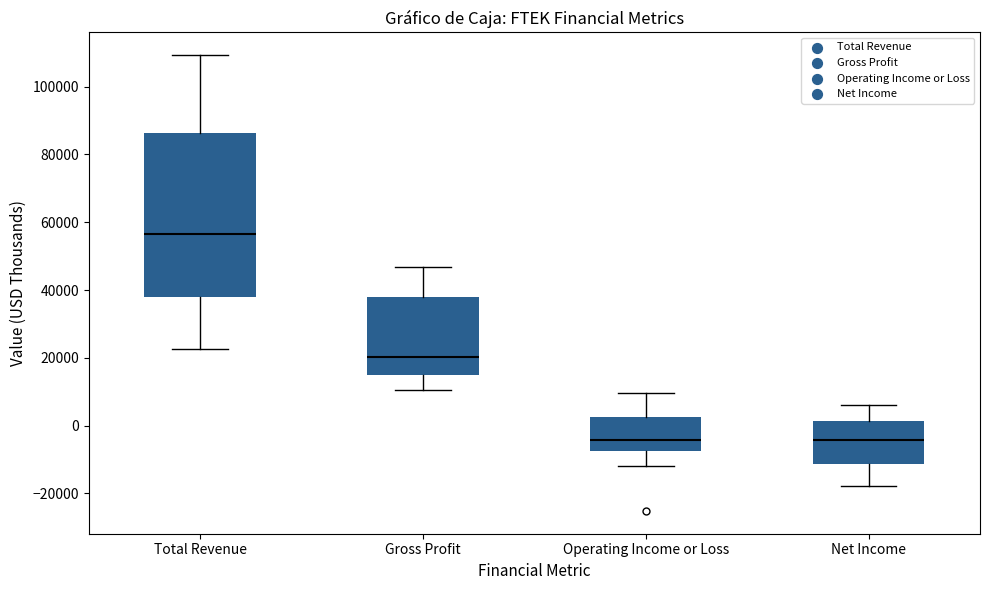

Comparing the boxes themselves (not the whiskers), which one is the tallest?

Total Revenue